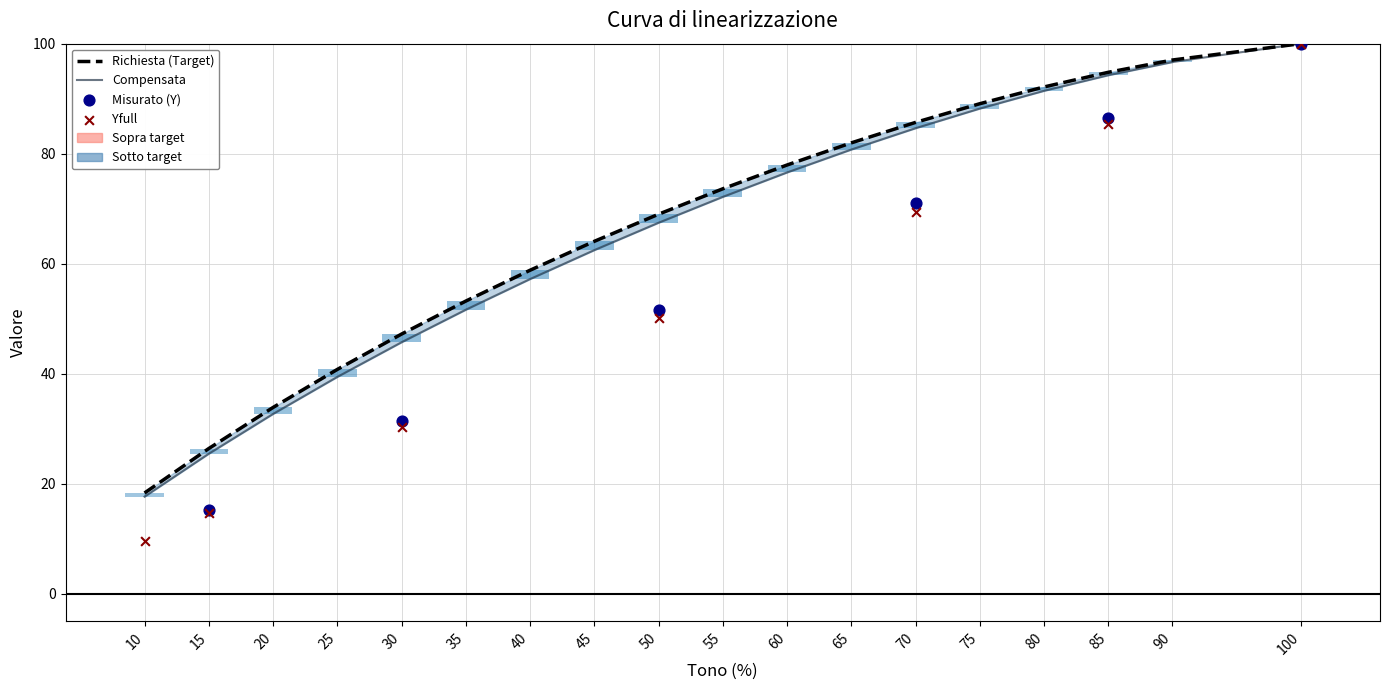

What is the total value across all series at 85?

189.1